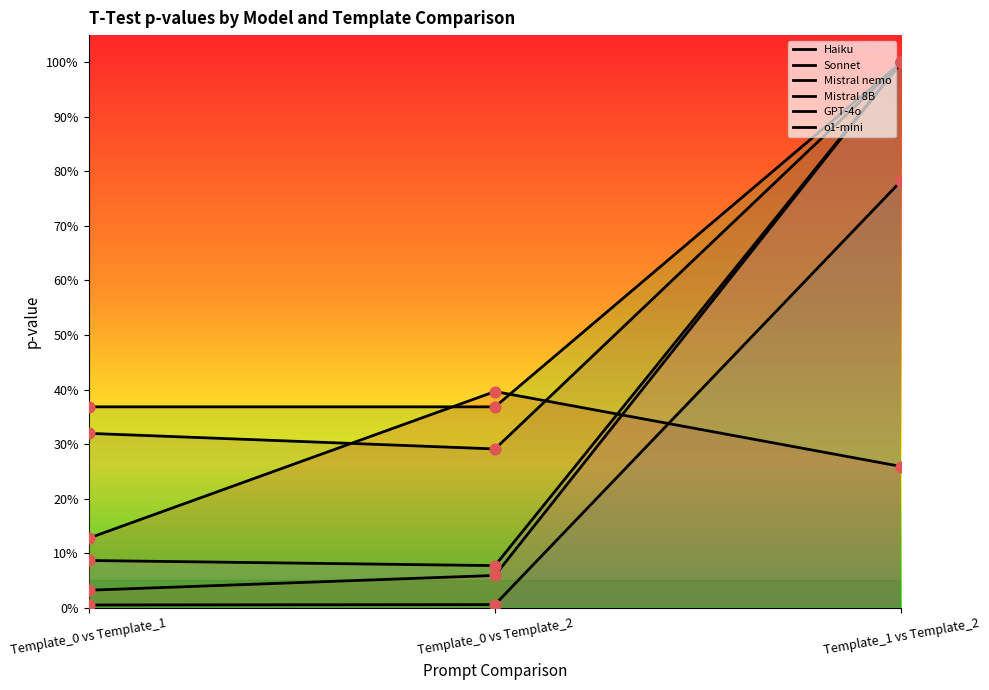

What is the total value across all series at Template_0 vs Template_2?

1.2